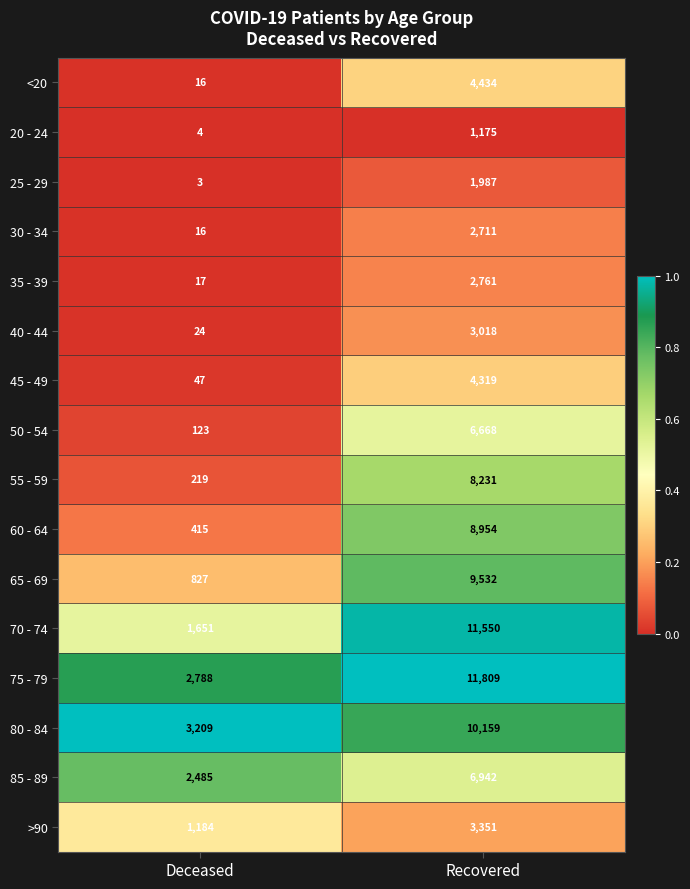

What is the lowest value of the 85 - 89 series?

2485